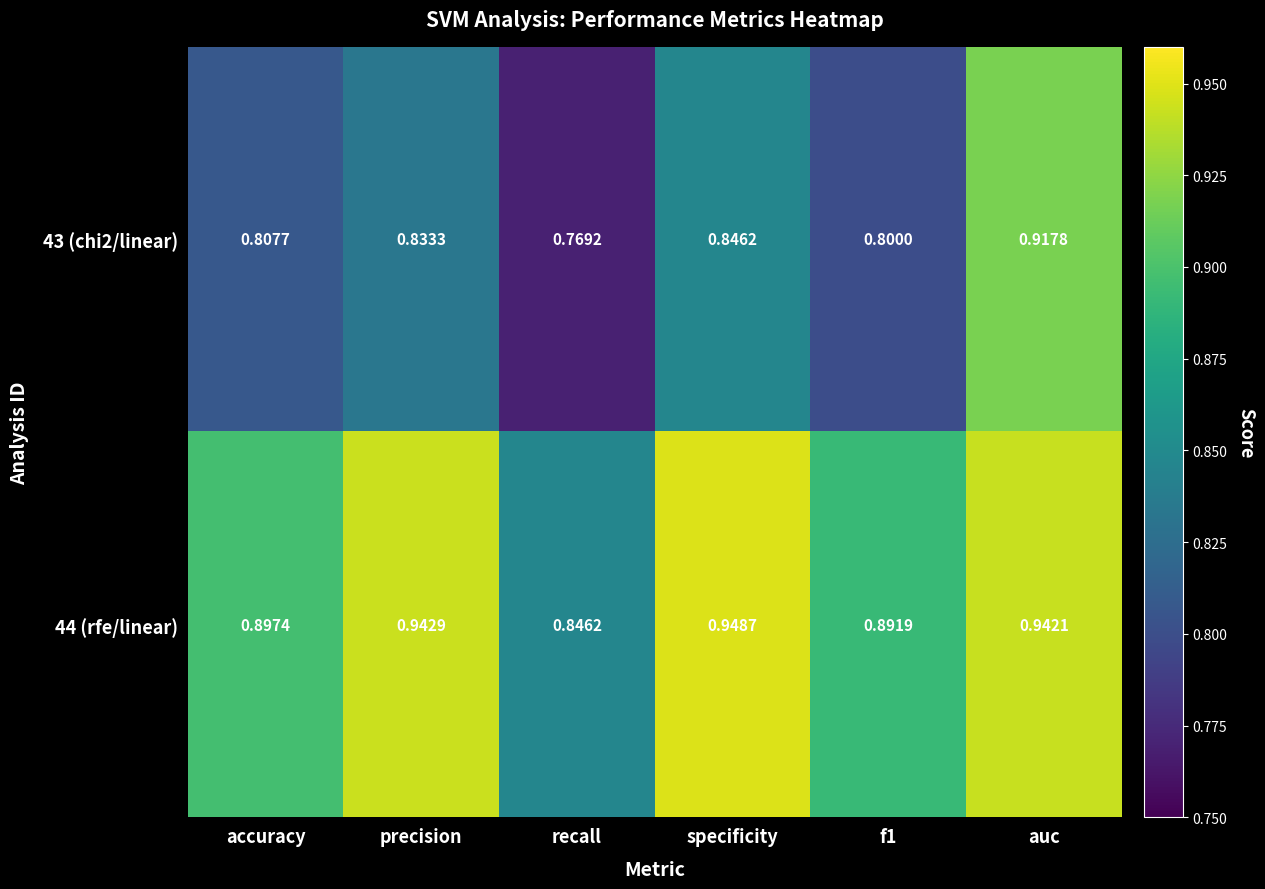

Which category has the lowest value across all series?

recall